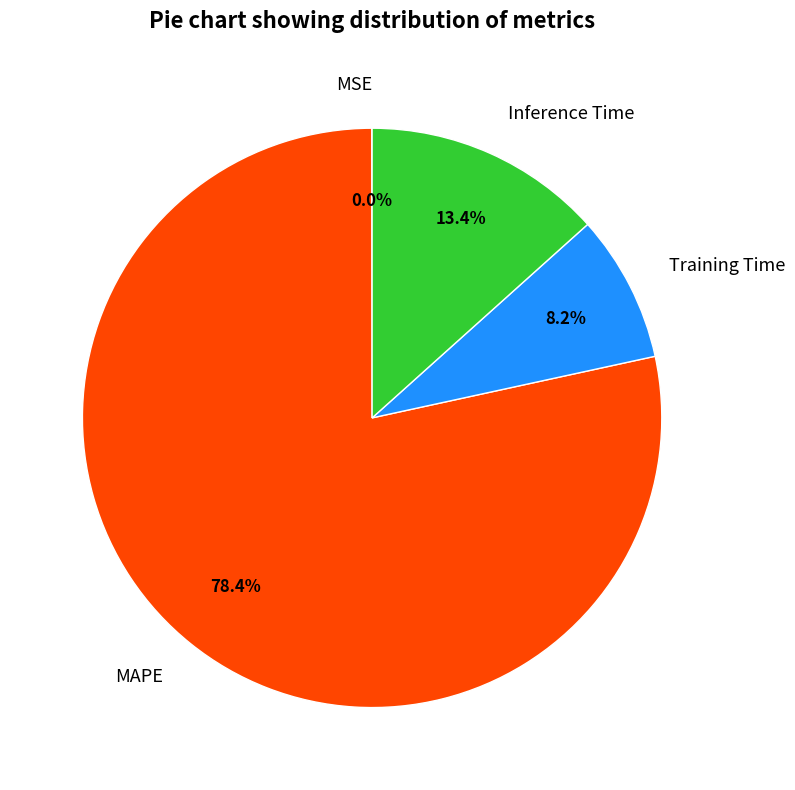

To the nearest percent, what is the average slice percentage?

25%